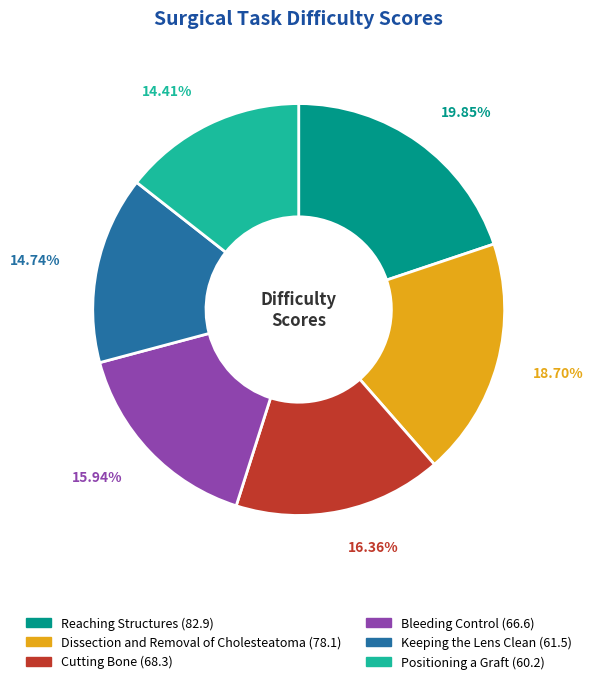

Is it true that Bleeding Control is 16% of the pie?

True